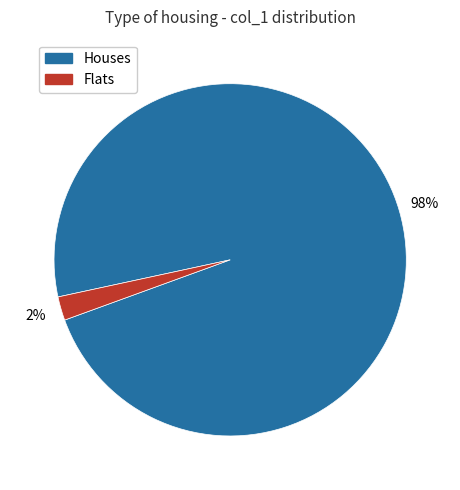

Which slice is the largest?

Houses